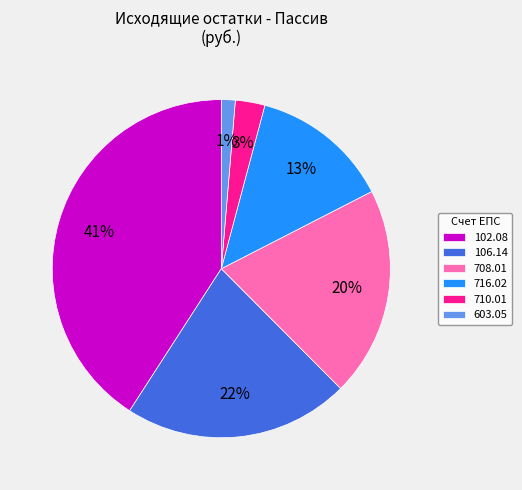

Does 102.08 represent more than half of the total?

No